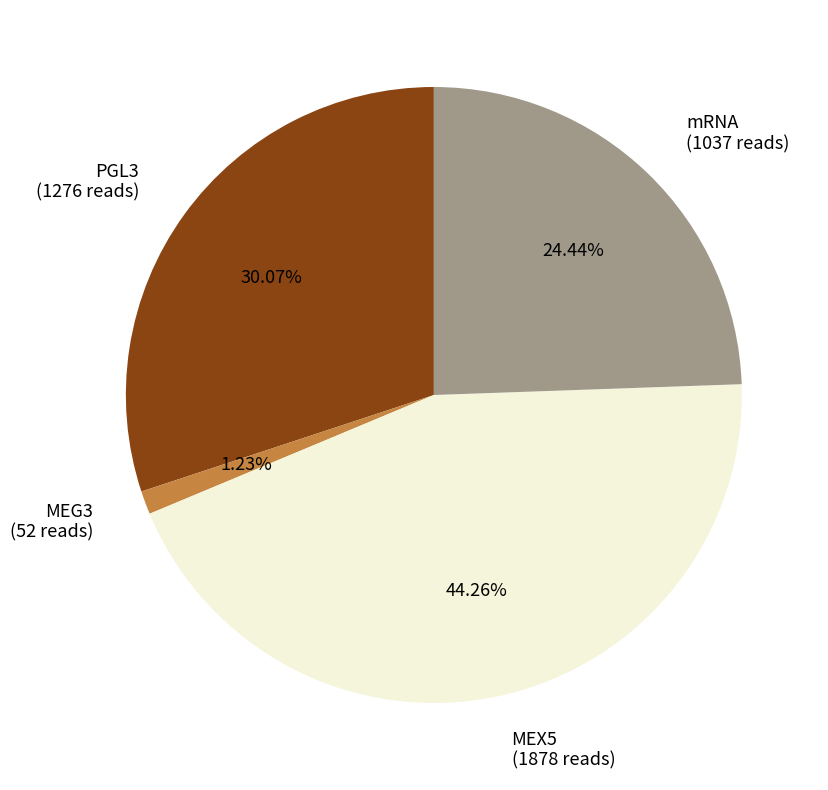

Is MEG3 the majority of the pie?

No